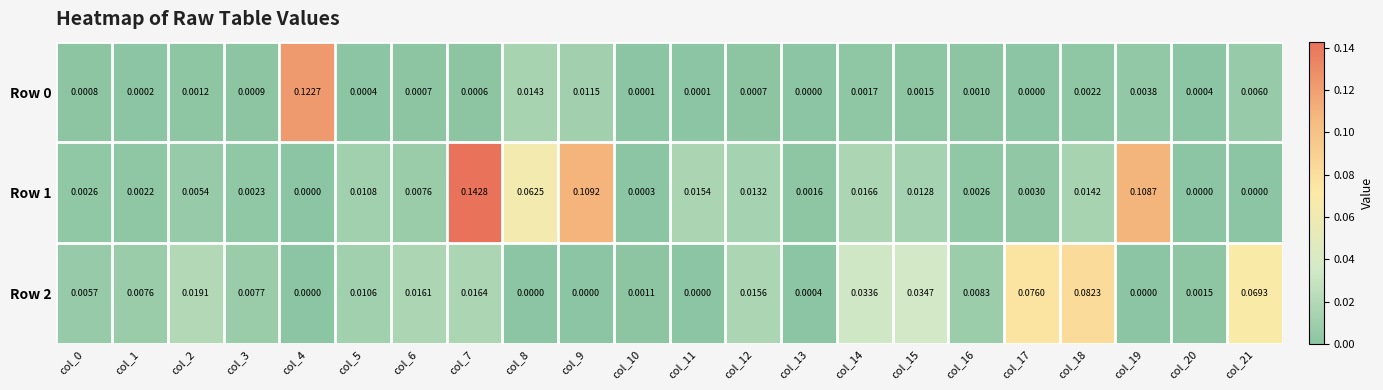

Is the value of Row 2 at col_11 greater than the value of Row 1 at col_6?

No